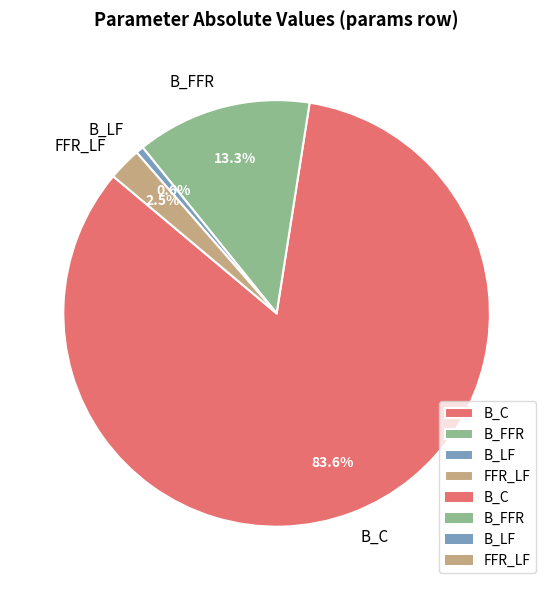

Between FFR_LF and B_FFR, which is larger?

B_FFR